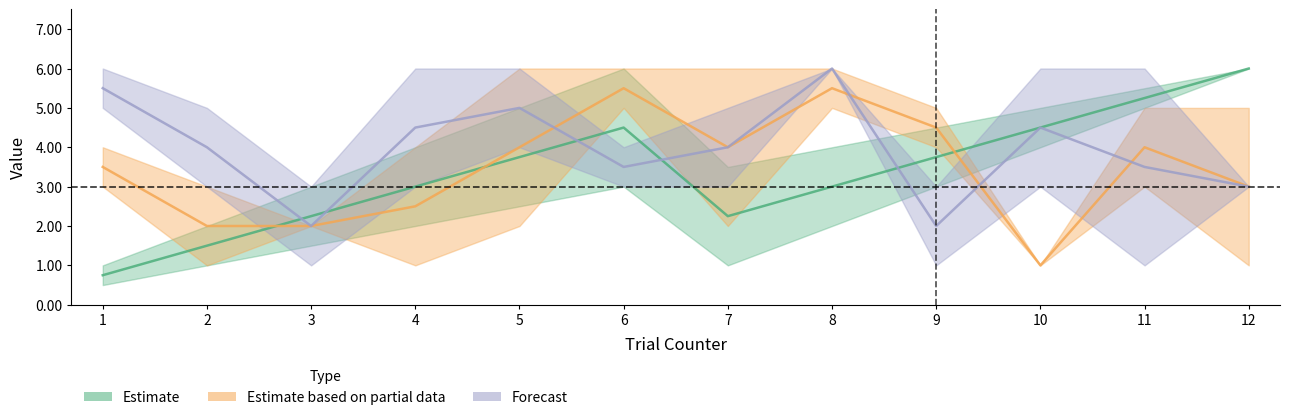

Count the number of categories in the chart.

12